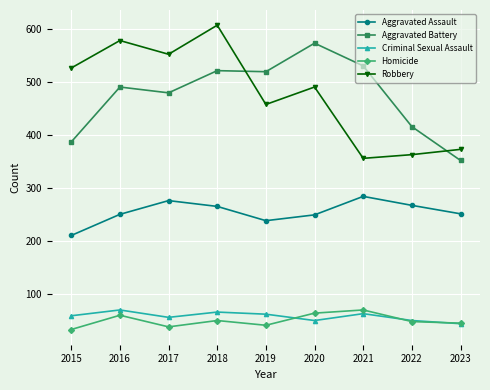

What is the difference between the highest and lowest values at 2018?

559